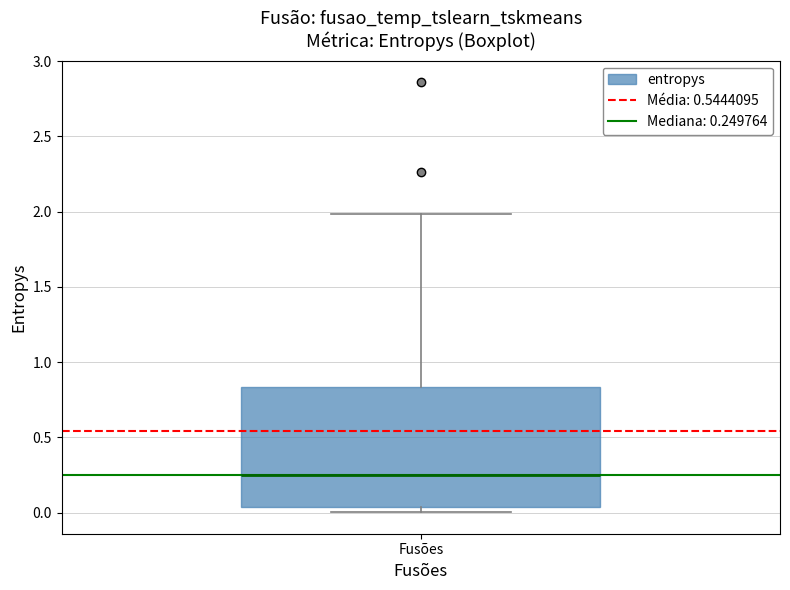

Read this box plot against the y-axis: the position of the median line, the range covered by the box, and the ends of both whiskers. The values are not printed on the chart, so give them approximately, as read against the axis.

median 0.25, box 0.05 to 0.85, whiskers 0.00 to 2.00